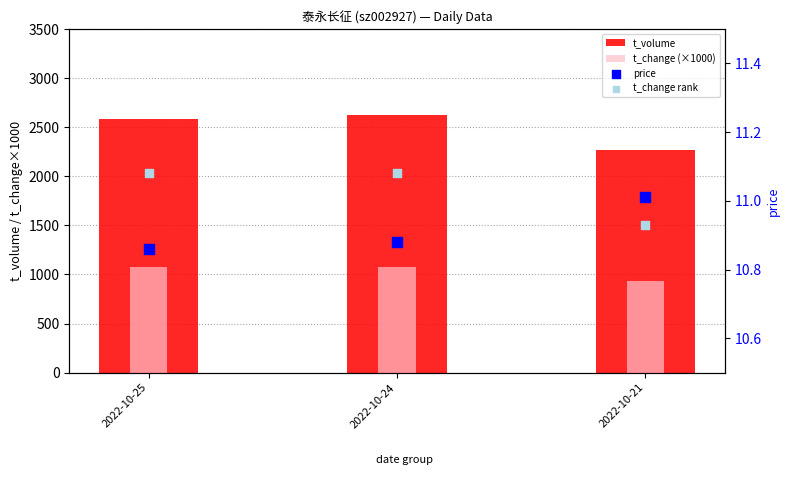

Is the value of t_change (×1000) at 2022-10-25 greater than the value of t_change rank at 2022-10-25?

Yes